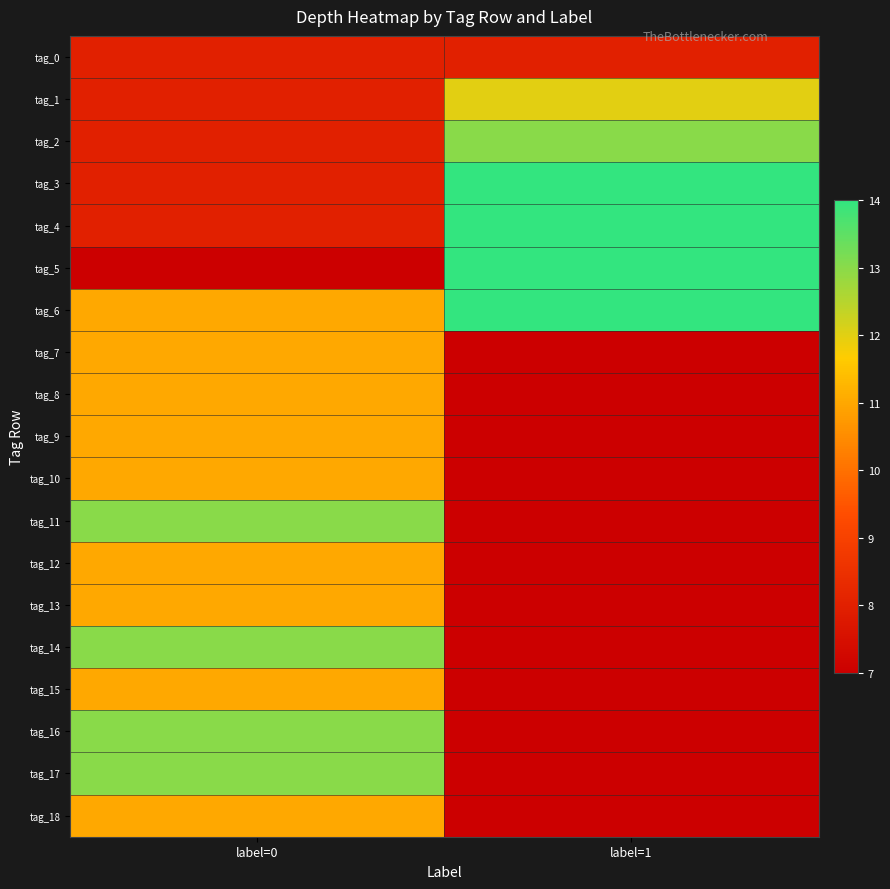

Reading right to left, extract all data points from this chart.

tag_0: label=1=8	label=0=8
tag_1: label=1=12	label=0=8
tag_2: label=1=13	label=0=8
tag_3: label=1=14	label=0=8
tag_4: label=1=14	label=0=8
tag_5: label=1=14	label=0=7
tag_6: label=1=14	label=0=11
tag_7: label=1=7	label=0=11
tag_8: label=1=7	label=0=11
tag_9: label=1=7	label=0=11
tag_10: label=1=7	label=0=11
tag_11: label=1=7	label=0=13
tag_12: label=1=7	label=0=11
tag_13: label=1=7	label=0=11
tag_14: label=1=7	label=0=13
tag_15: label=1=7	label=0=11
tag_16: label=1=7	label=0=13
tag_17: label=1=7	label=0=13
tag_18: label=1=7	label=0=11